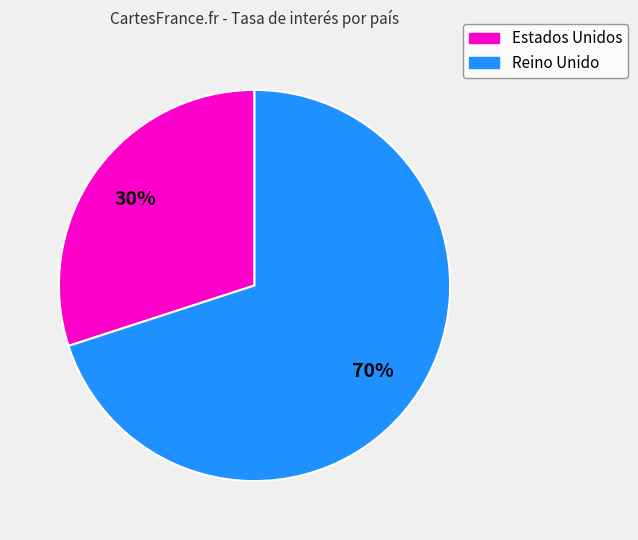

Is the sum of Reino Unido and Estados Unidos greater than half?

Yes